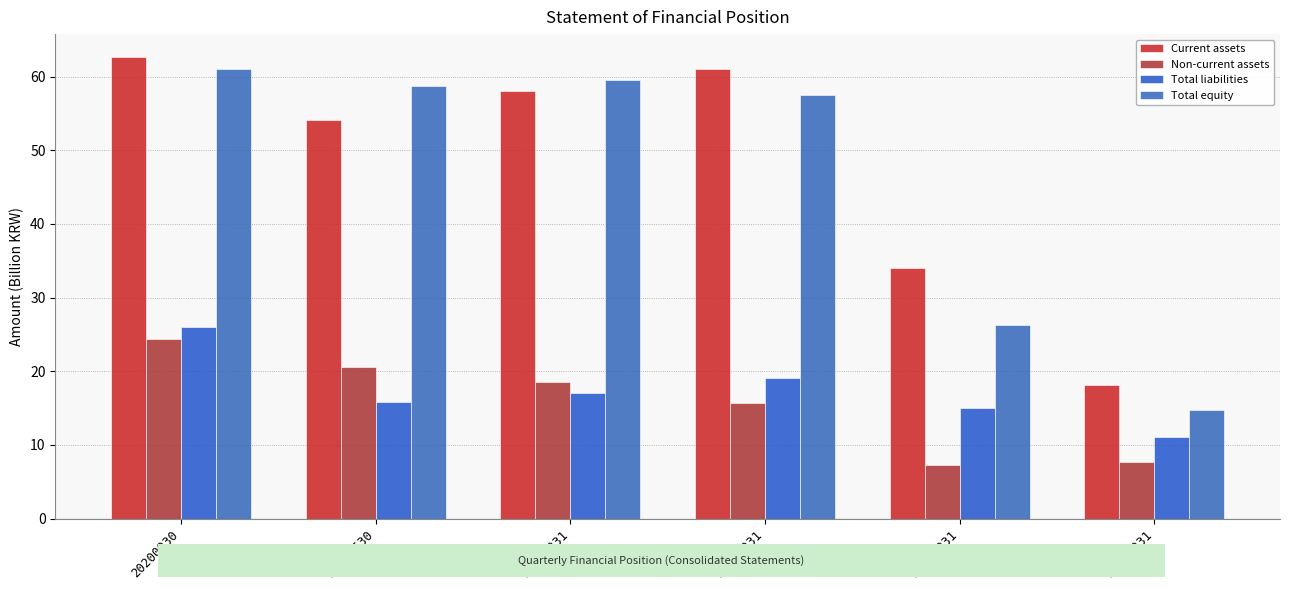

Which label corresponds to the largest value in the chart?

20200930